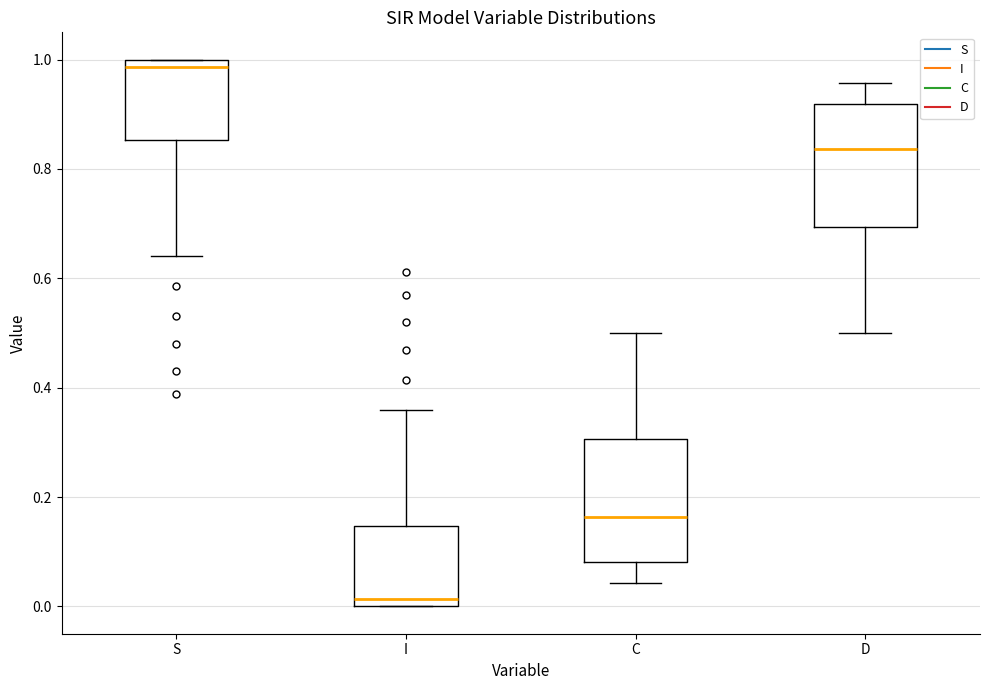

Reading left to right, transcribe this box plot: for each box, give where its median line is, the range the box spans, and where its two whiskers end, as read against the y-axis. The values are not printed on the chart, so give them approximately, as read against the axis.

S: median 0.98, box 0.86 to 1.00, whiskers 0.64 to 1.00
I: median 0.02, box 0.00 to 0.14, whiskers 0.00 to 0.36
C: median 0.16, box 0.08 to 0.30, whiskers 0.04 to 0.50
D: median 0.84, box 0.70 to 0.92, whiskers 0.50 to 0.96